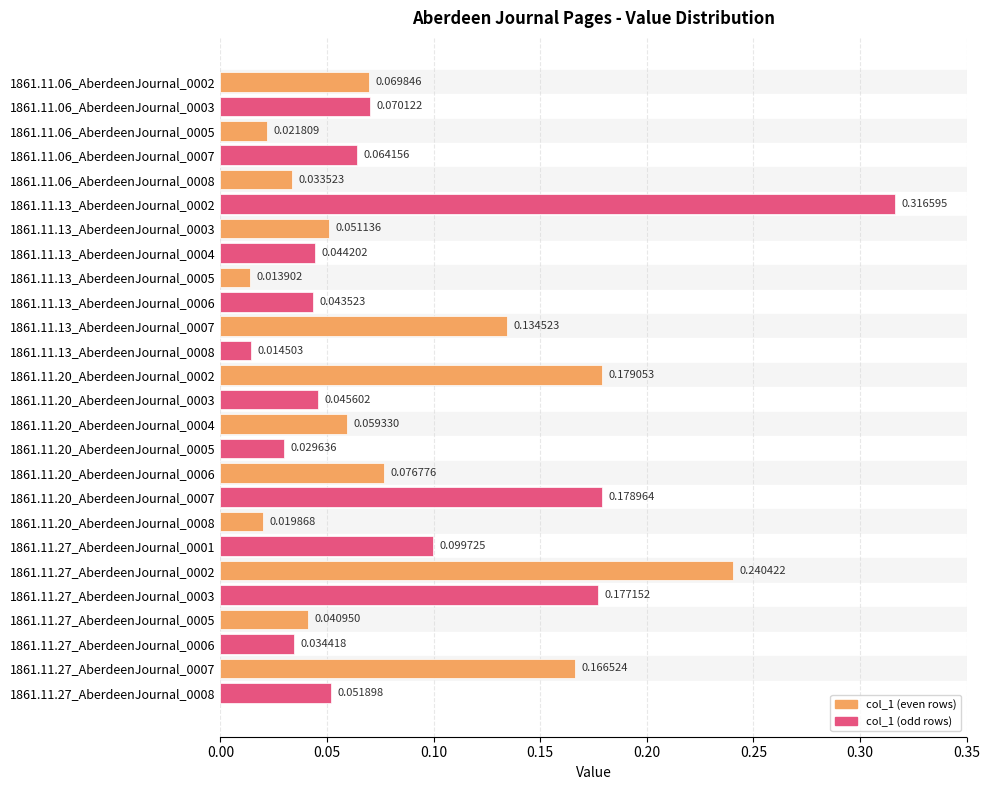

How many bars are there in total?

26